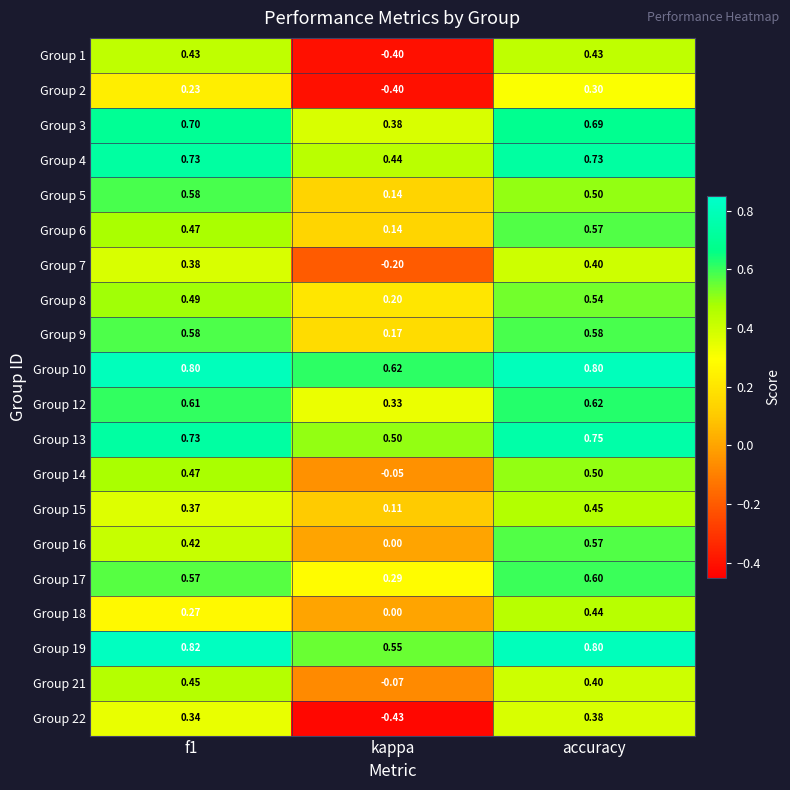

At which category is the sum across all series the highest?

accuracy